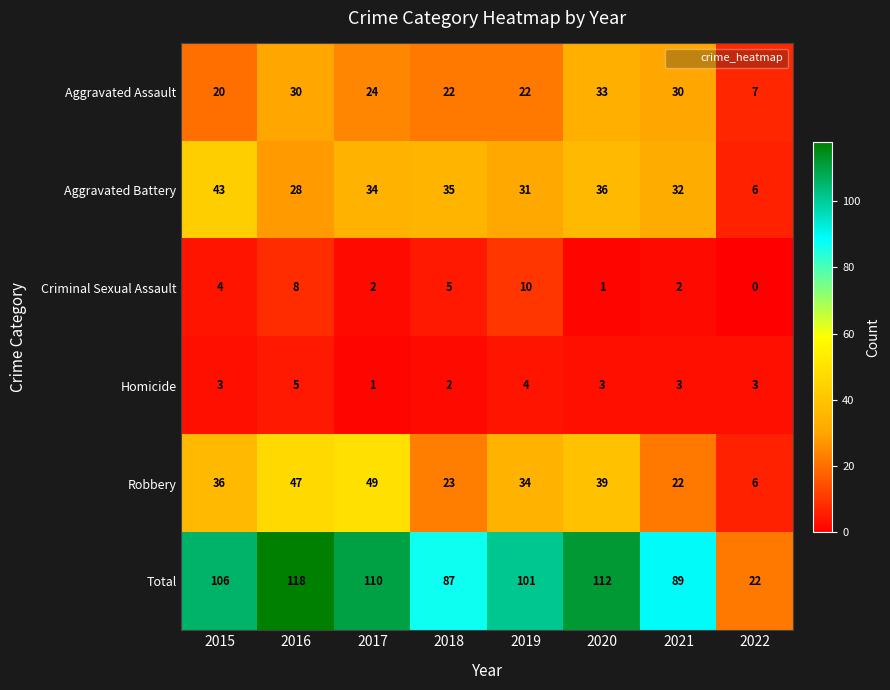

True or false: Robbery has a value of 47 at 2016.

True